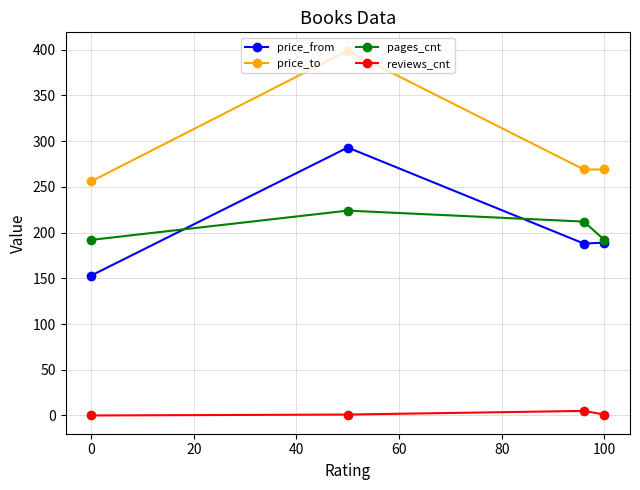

Rank the series by their maximum value, from highest to lowest.

price_to, price_from, pages_cnt, reviews_cnt